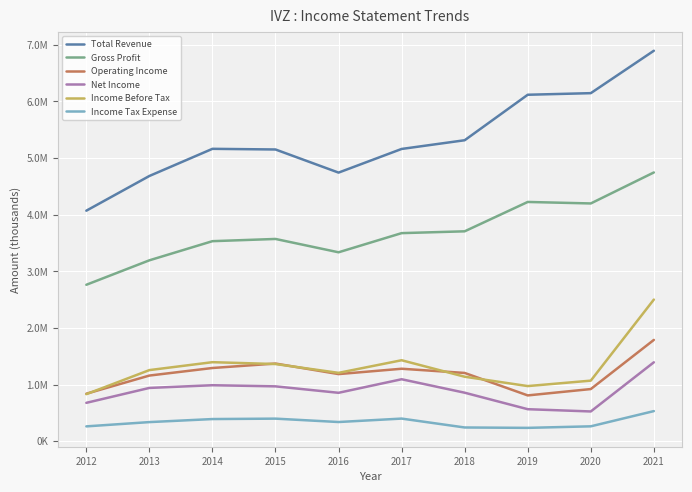

What are all the series names shown in the legend?

Total Revenue, Gross Profit, Operating Income, Net Income, Income Before Tax, Income Tax Expense